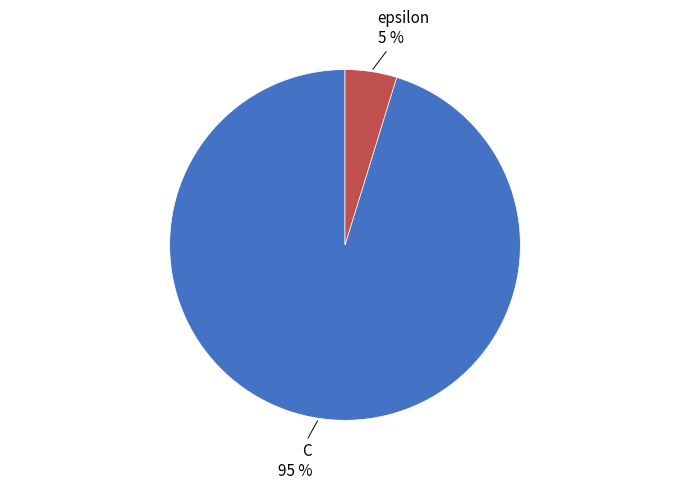

To the nearest percent, what is the average slice percentage?

50%